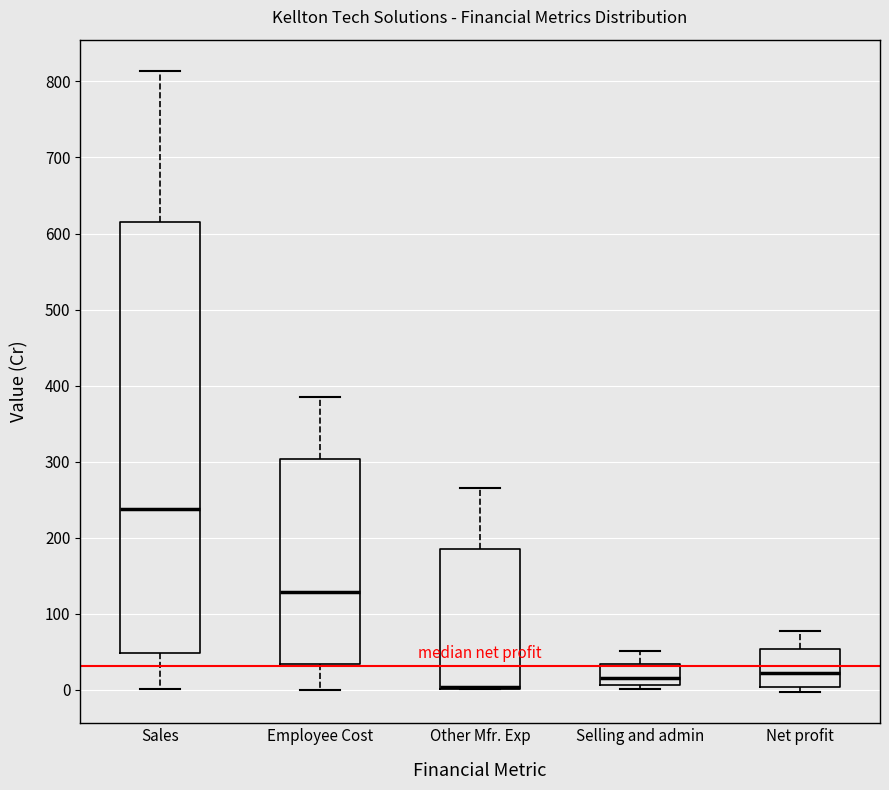

Reading left to right, transcribe this box plot: for each box, give where its median line is, the range the box spans, and where its two whiskers end, as read against the y-axis. The values are not printed on the chart, so give them approximately, as read against the axis.

Sales: median 240, box 50 to 610, whiskers 0 to 810
Employee Cost: median 130, box 30 to 300, whiskers 0 to 390
Other Mfr. Exp: median 0 (drawn on the box's lower edge), box 0 to 190, whiskers 0 to 260
Selling and admin: median 20, box 10 to 30, whiskers 0 to 50
Net profit: median 20, box 0 to 50, whiskers 0 (just below the box's lower edge) to 80